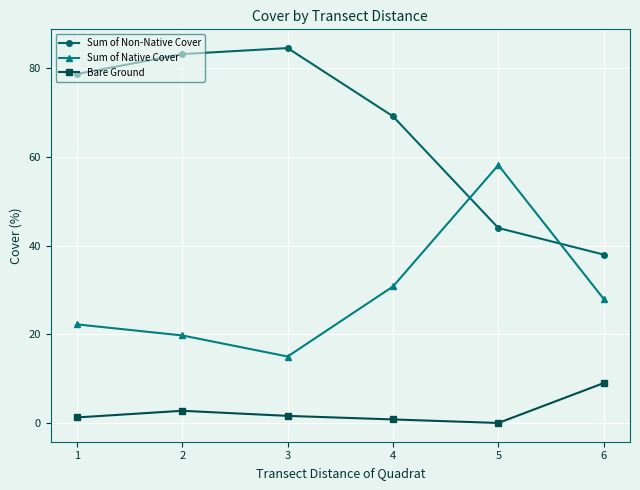

Is this an area chart (filled region under the line)?

No